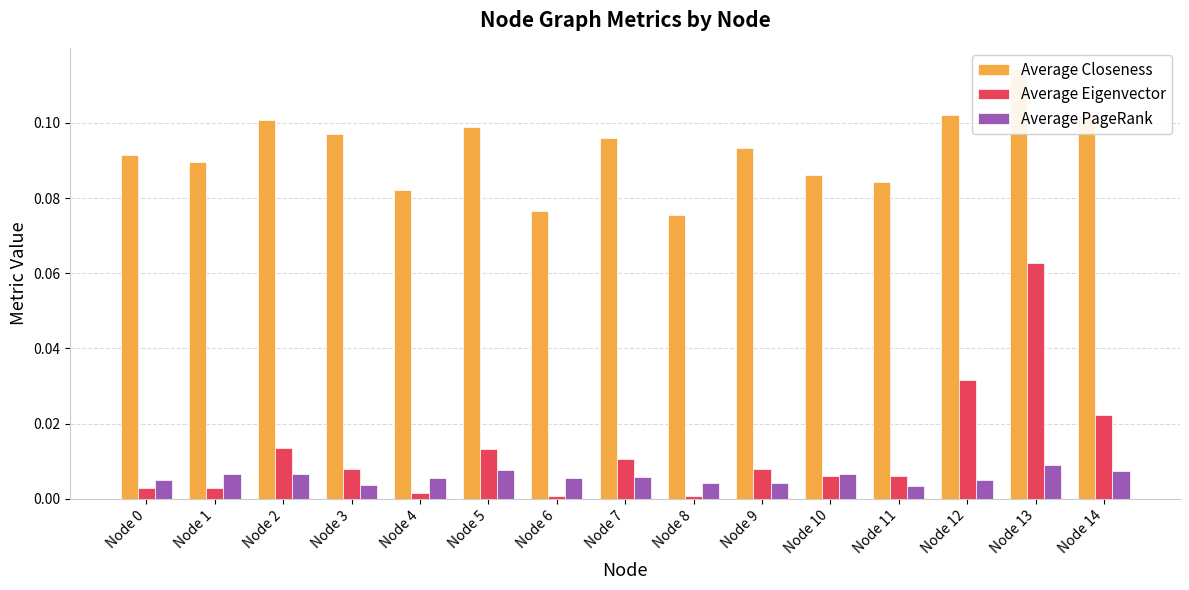

Which category has the lowest value across all series?

Node 8